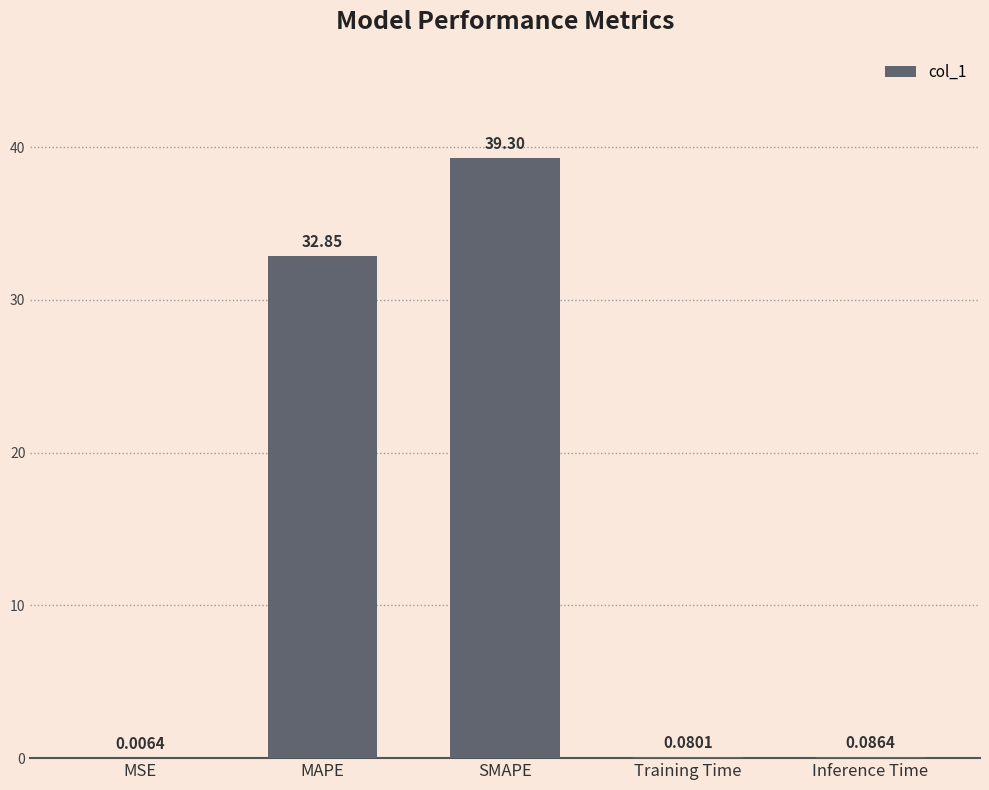

The value at MAPE is 17.0. True or false?

False